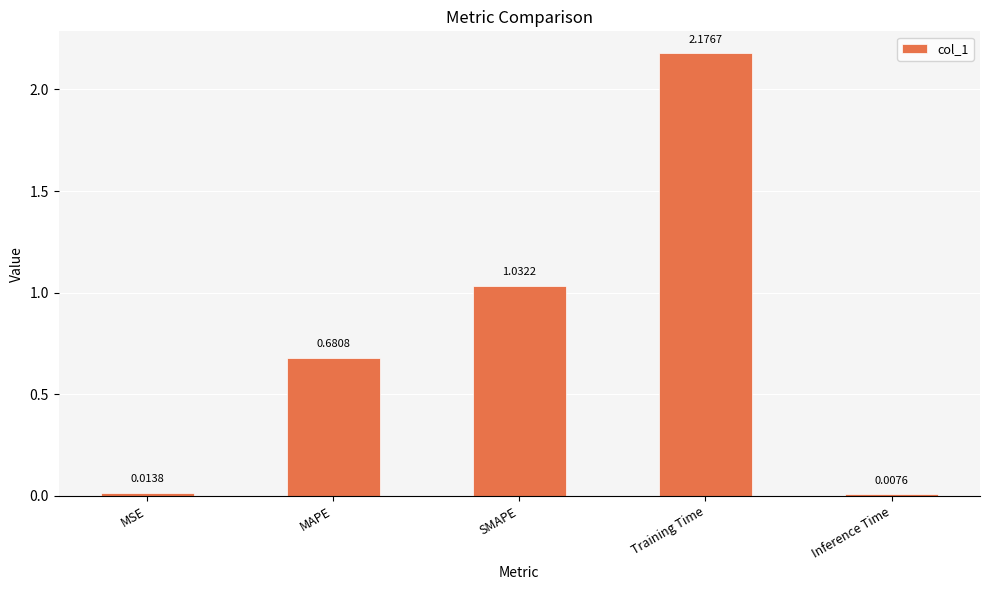

Between Training Time and Inference Time, which is larger?

Training Time